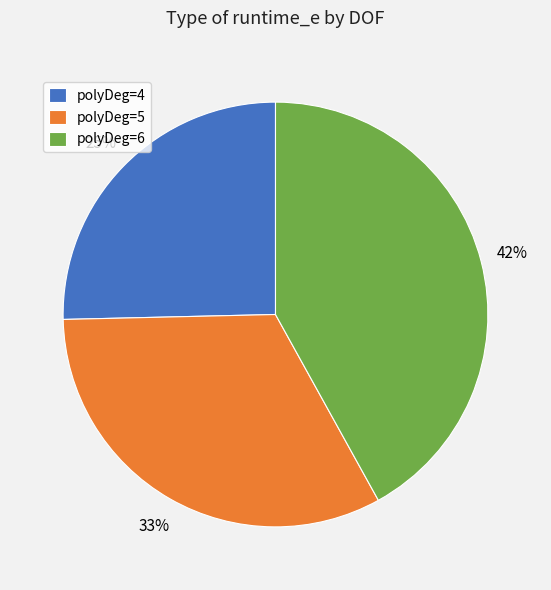

Rank the categories by value from highest to lowest.

polyDeg=6, polyDeg=5, polyDeg=4